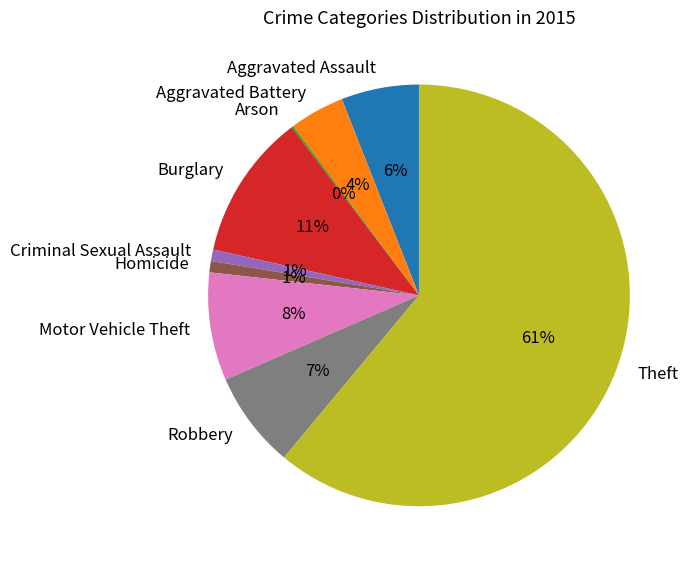

True or false: Robbery accounts for 17% of the total.

False